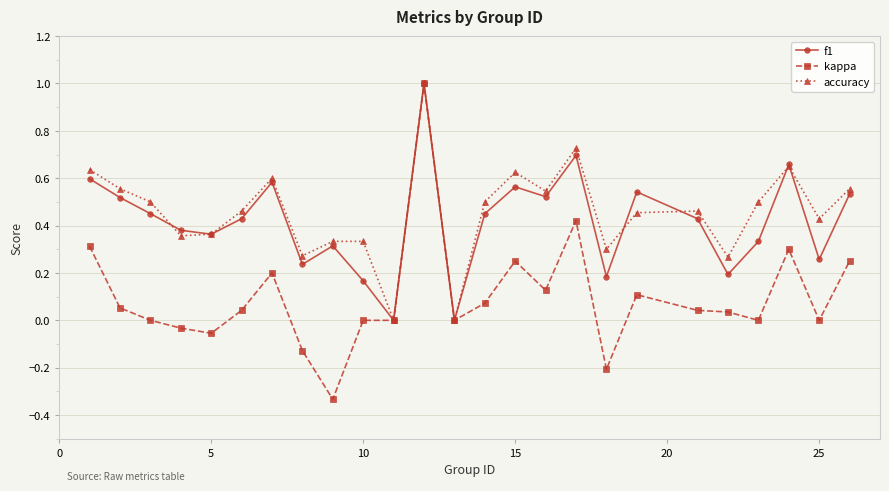

Does the chart display data point markers on the line(s)?

Yes